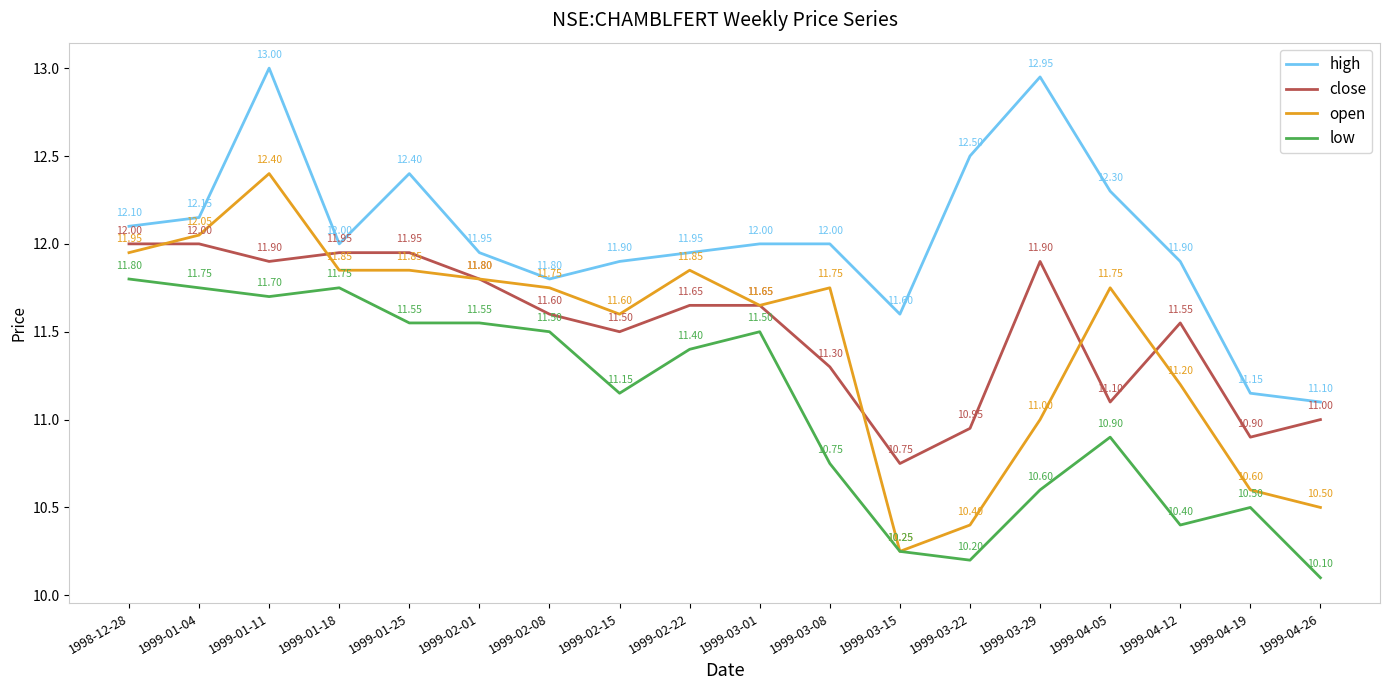

What position from the right is 1999-04-12?

3